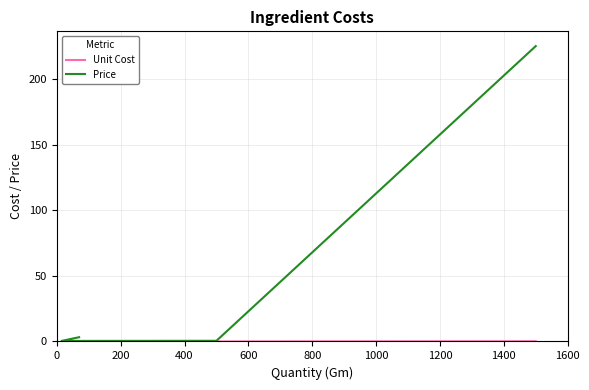

List the series in order of their peak value, lowest first.

Unit Cost, Price